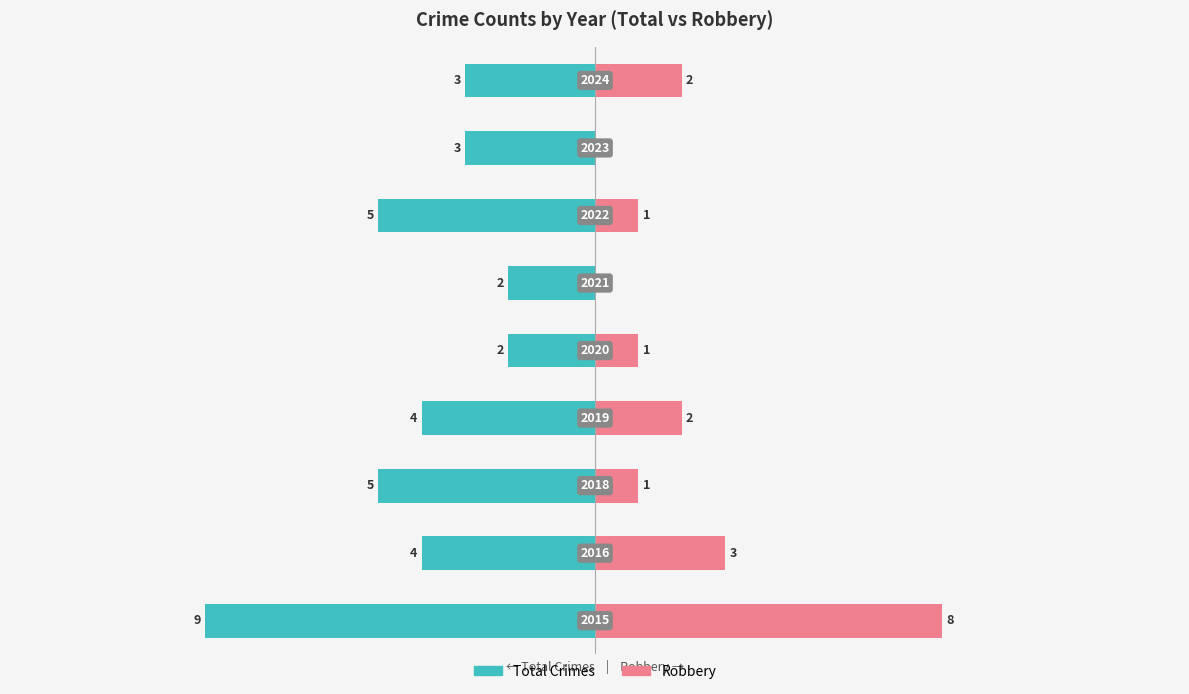

Which series has the widest spread of values?

Robbery